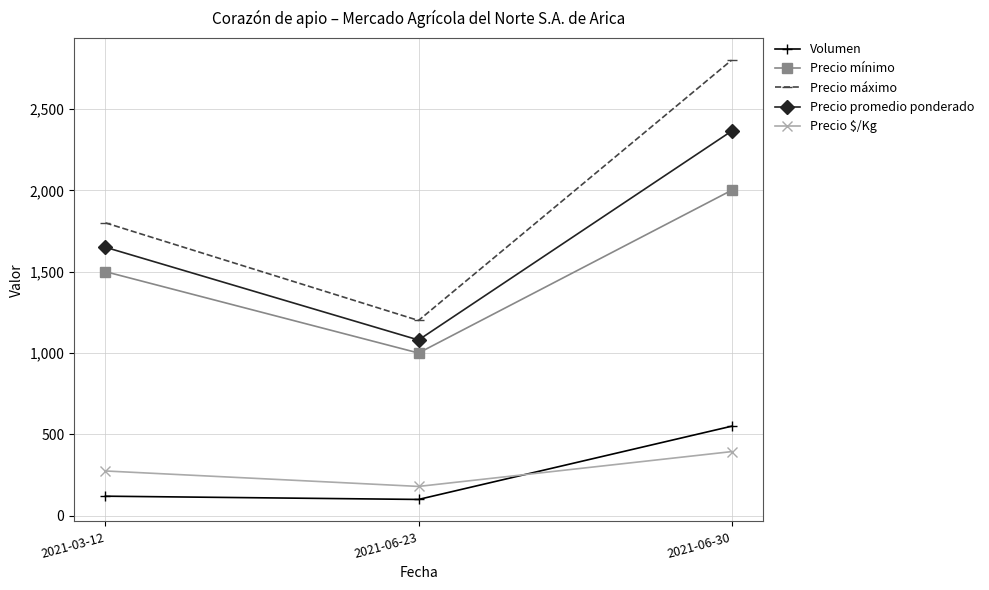

Reading left to right, transcribe all the data shown in this chart.

Volumen: 2021-03-12=120	2021-06-23=100	2021-06-30=550
Precio mínimo: 2021-03-12=1500	2021-06-23=1000	2021-06-30=2000
Precio máximo: 2021-03-12=1800	2021-06-23=1200	2021-06-30=2800
Precio promedio ponderado: 2021-03-12=1650	2021-06-23=1080	2021-06-30=2364
Precio $/Kg: 2021-03-12=275	2021-06-23=180	2021-06-30=394